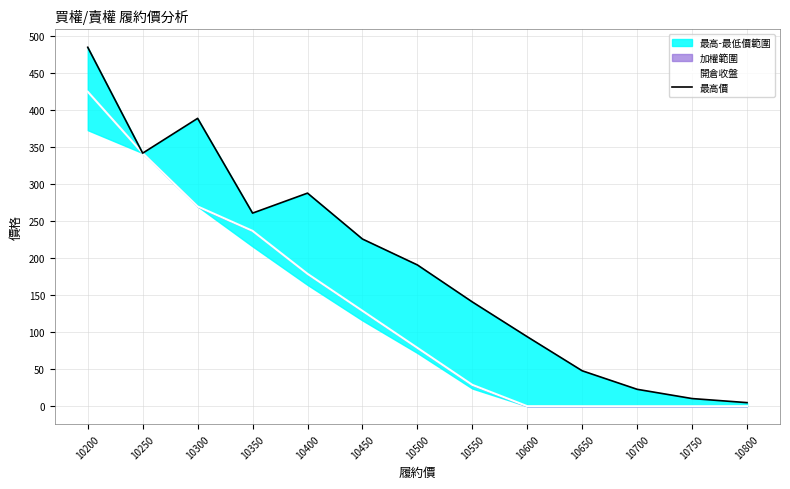

The value of 開倉收盤 at 10600 is 0.3. True or false?

False